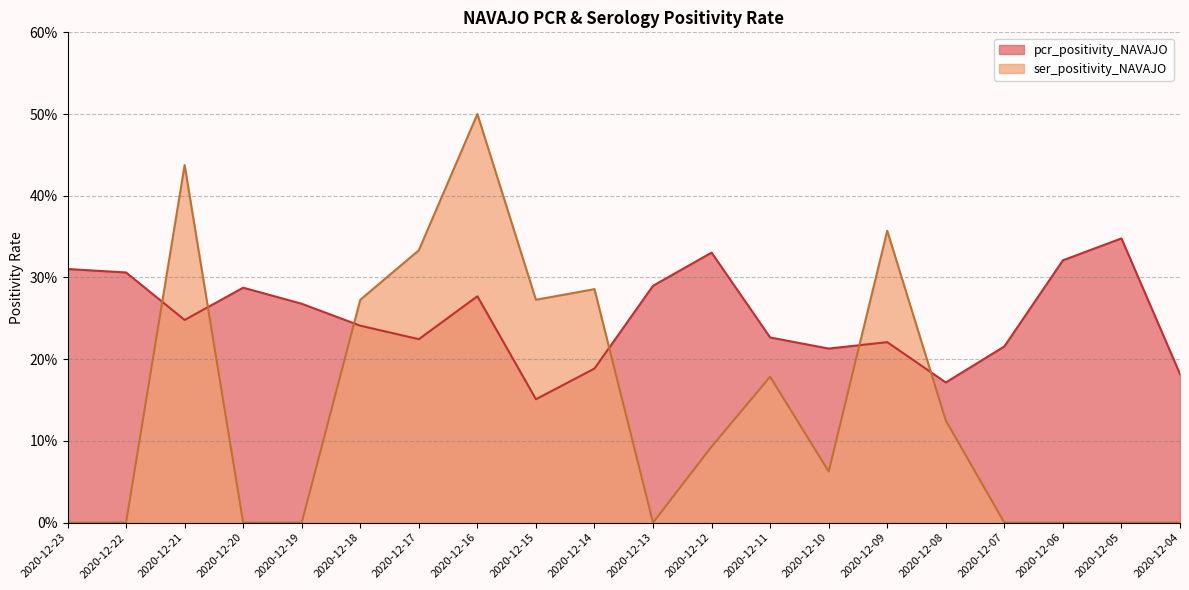

List the labels in order of pcr_positivity_NAVAJO value, smallest first.

2020-12-15, 2020-12-08, 2020-12-04, 2020-12-14, 2020-12-10, 2020-12-07, 2020-12-09, 2020-12-17, 2020-12-11, 2020-12-18, 2020-12-21, 2020-12-19, 2020-12-16, 2020-12-20, 2020-12-13, 2020-12-22, 2020-12-23, 2020-12-06, 2020-12-12, 2020-12-05